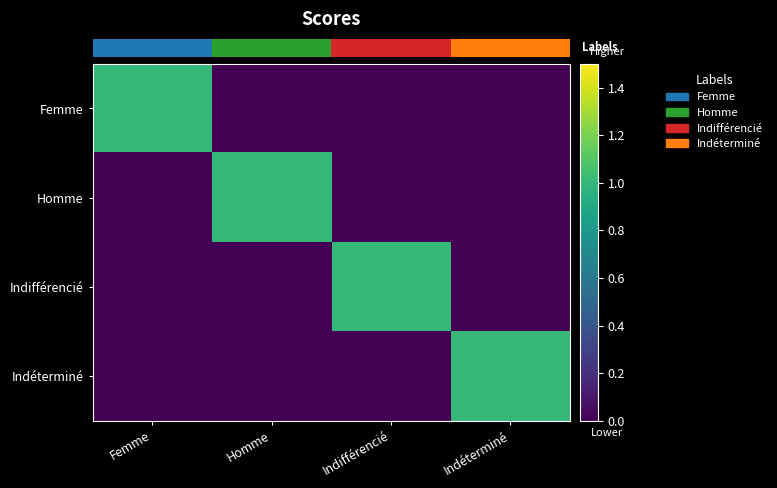

What is the greatest value displayed?

1